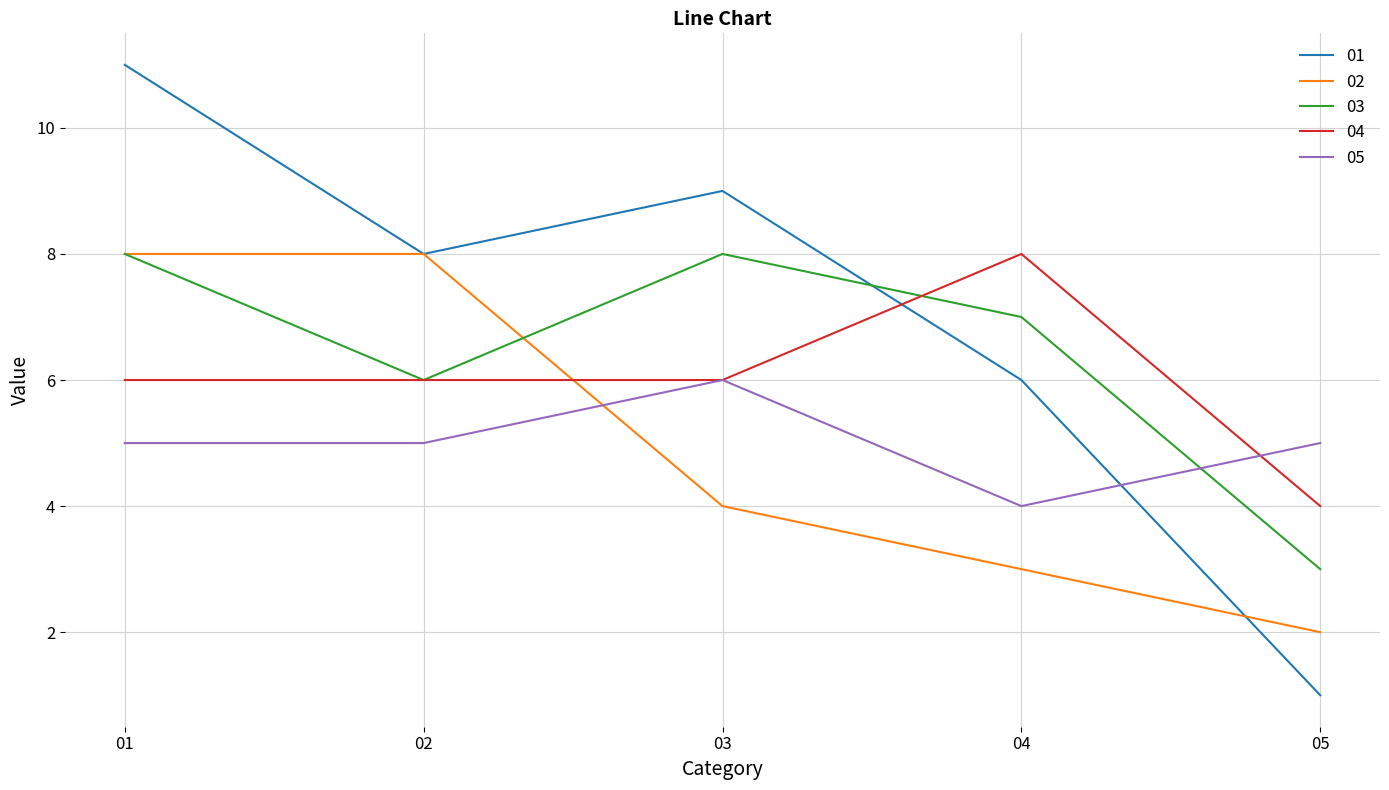

Rank the categories by 01 value from highest to lowest.

01, 03, 02, 04, 05